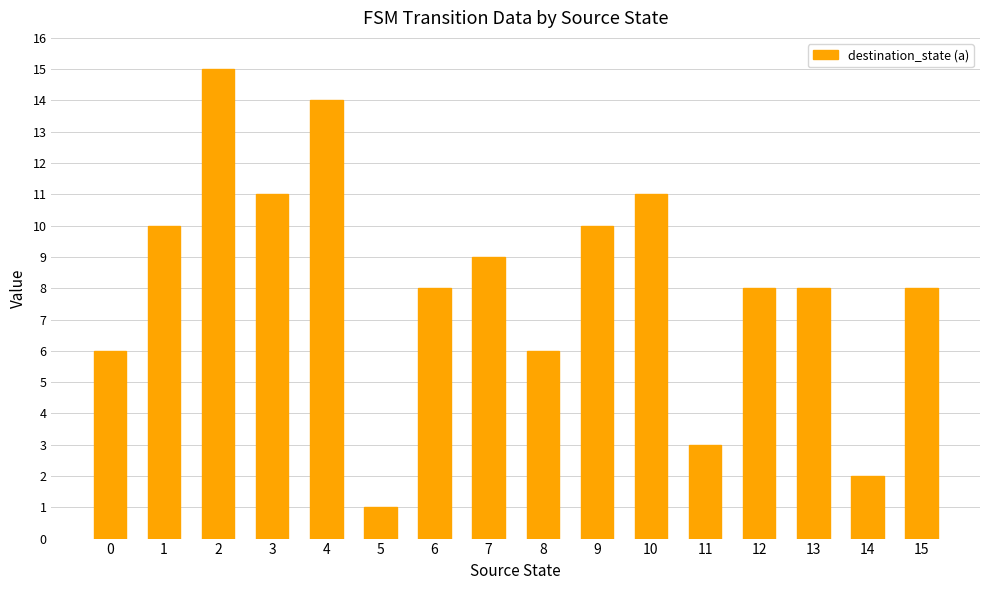

What value does the data have at 7?

9